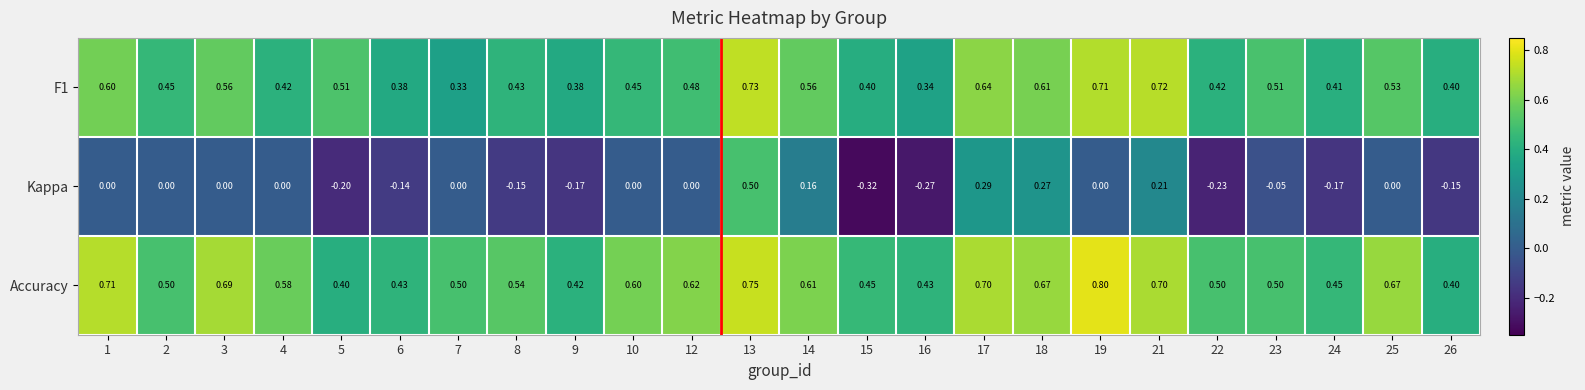

Which series has the widest spread of values?

Kappa